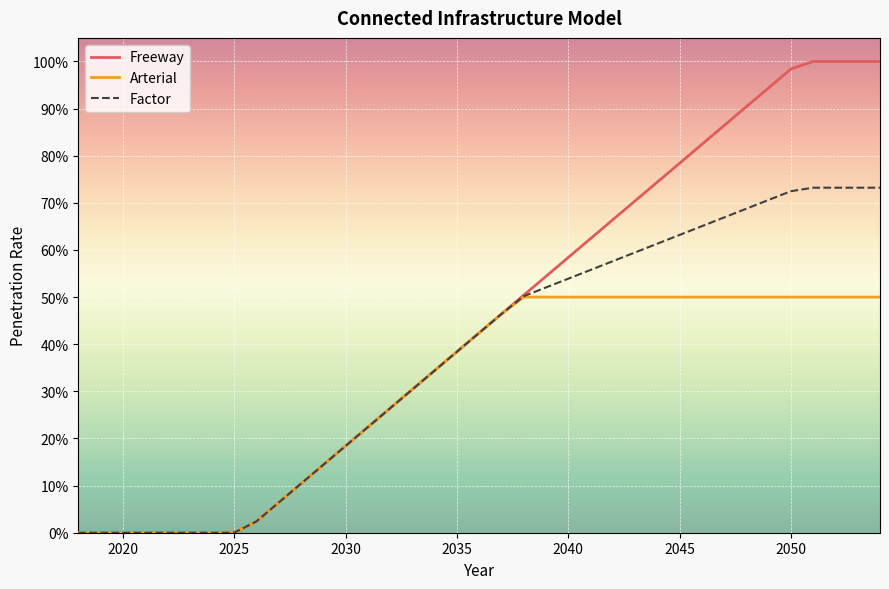

True or false: Factor and Freeway cross at least once.

False